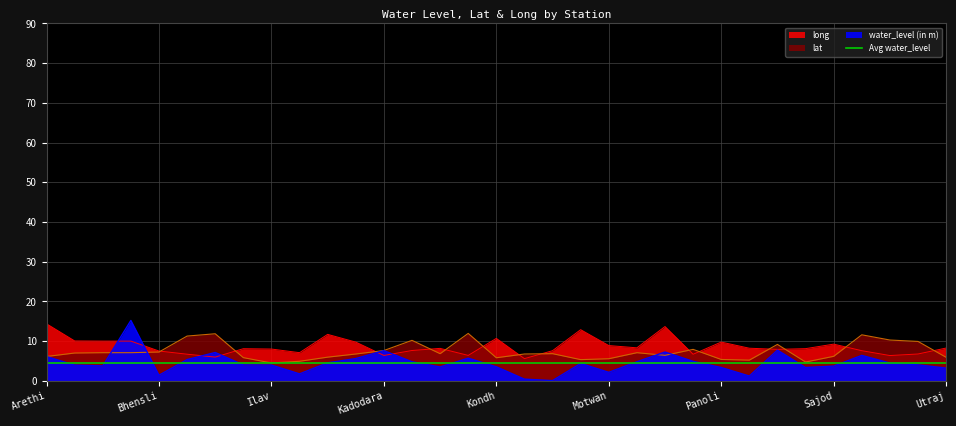

True or false: water_level (in m) has more than 2 interior local peaks.

True